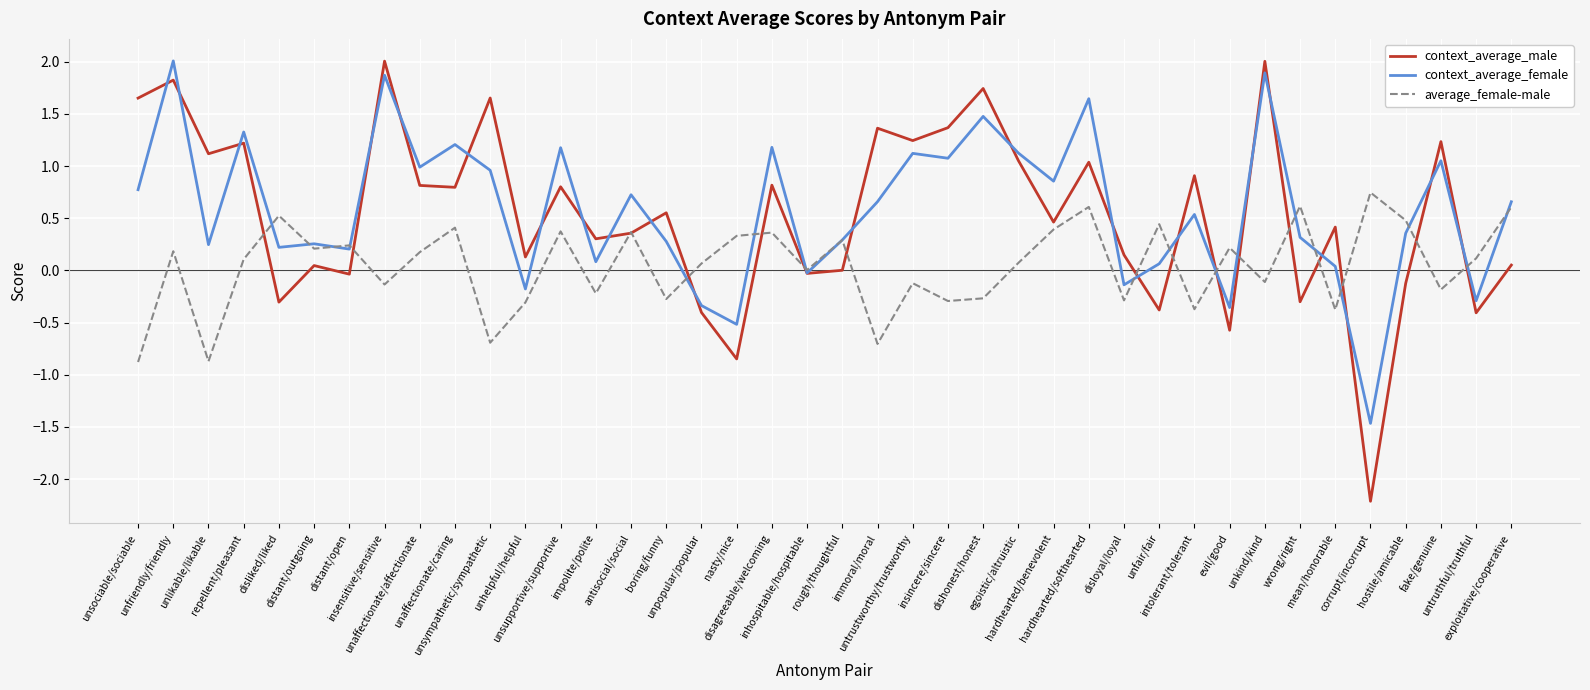

Between unaffectionate/affectionate and impolite/polite, which series saw the biggest shift?

context_average_female